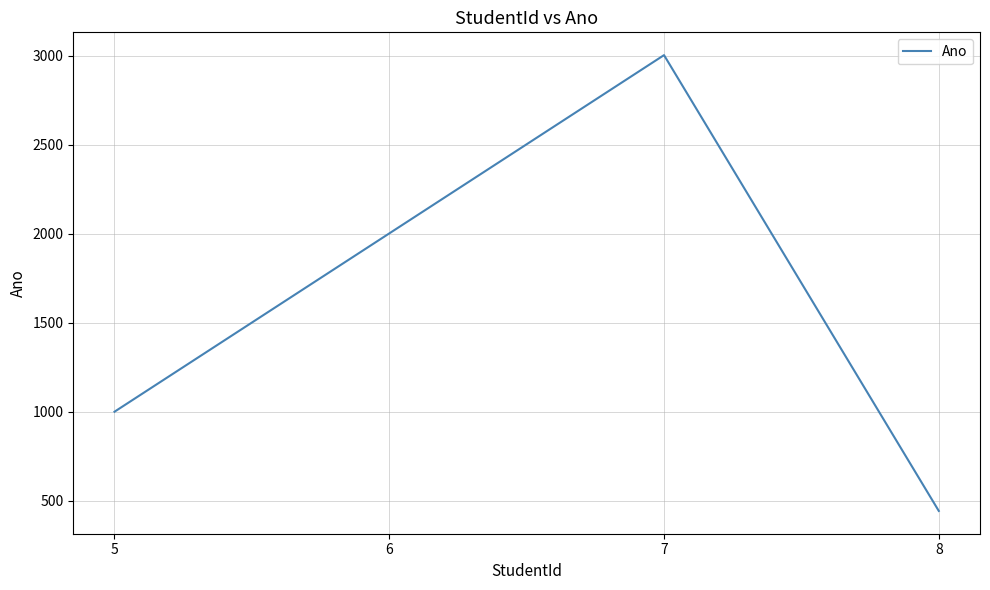

What value does the data have at 7, to the nearest 10?

3000